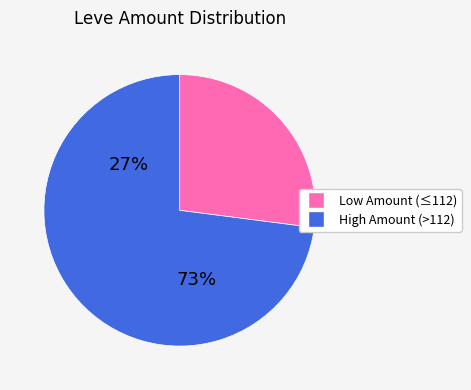

Does any single category account for the majority?

Yes